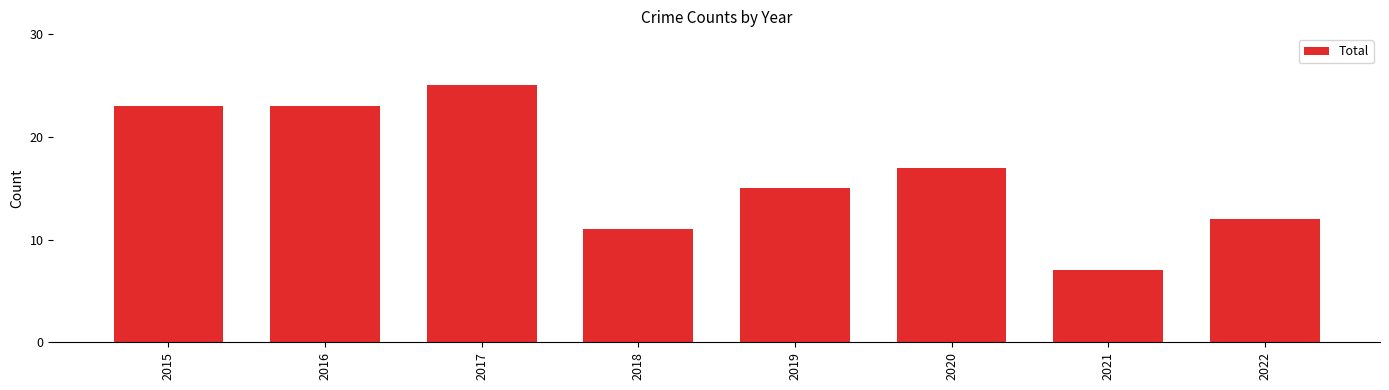

Reading left to right, list all the values displayed in this chart.

23	23	25	11	15	17	7	12